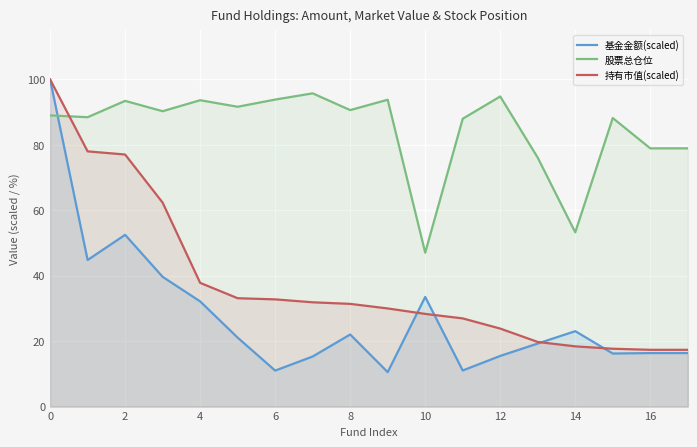

At which label is 基金金额(scaled) closest to 55?

2